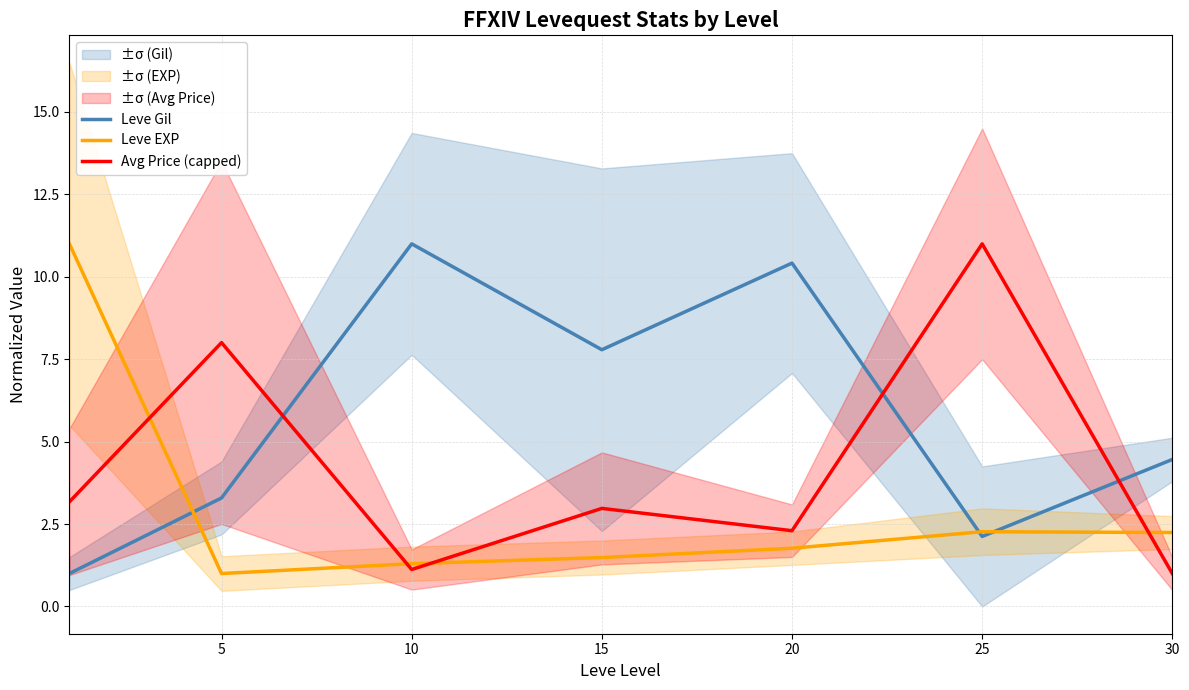

How many times do Leve Gil and Avg Price (capped) cross each other?

3